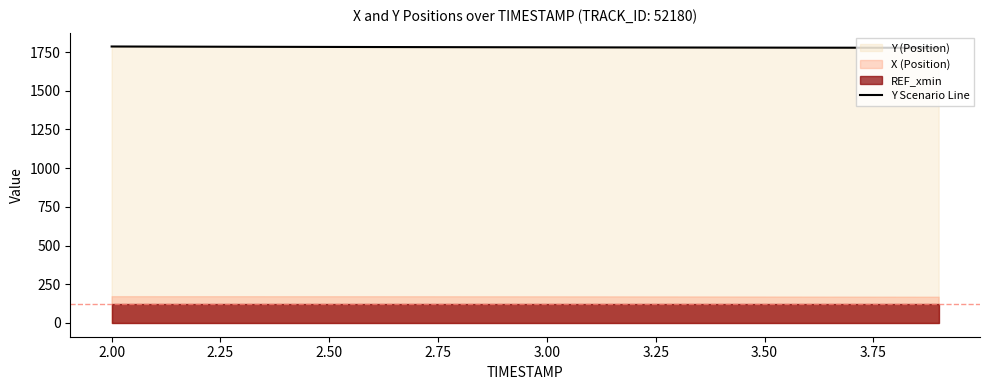

Reading left to right, extract all data points from this chart.

1785.6	1785.0	1784.4	1783.8	1783.3	1782.8	1782.2	1781.7	1781.2	1780.8	1780.3	1779.9	1779.5	1779.1	1778.7	1778.4	1778.1	1777.8	1777.5	1777.2